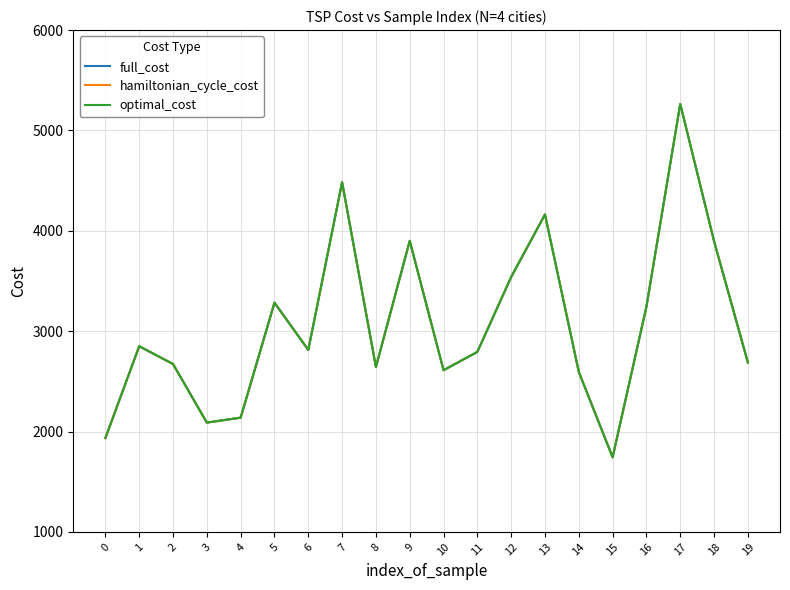

Is this an area chart (filled region under the line)?

No